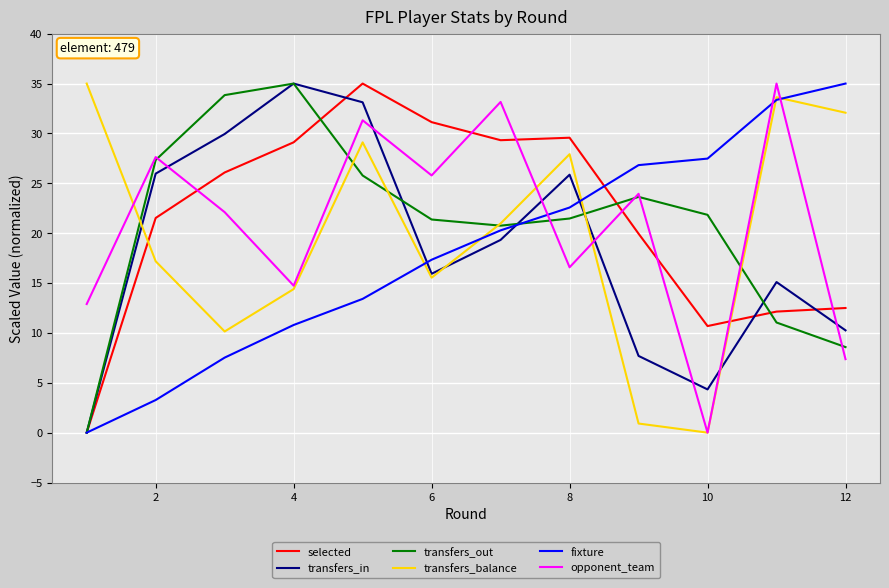

What is the maximum value shown in the chart?

35.0